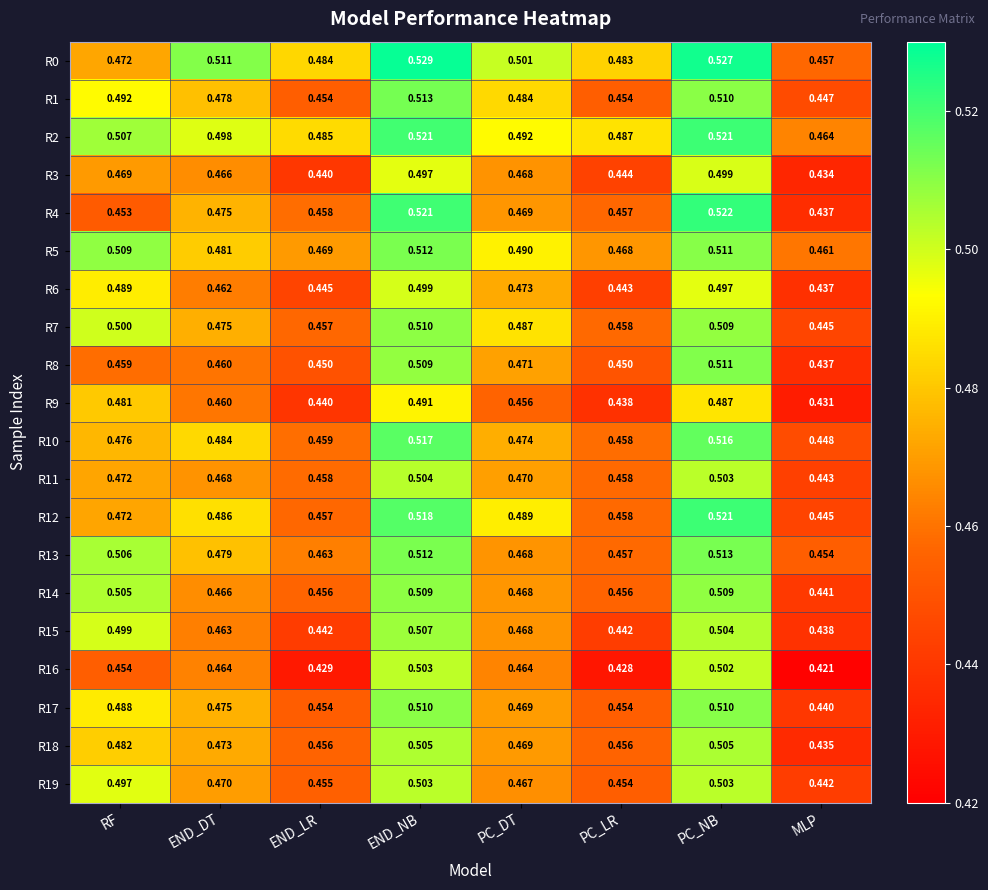

At which category is the sum across all series the highest?

END_NB